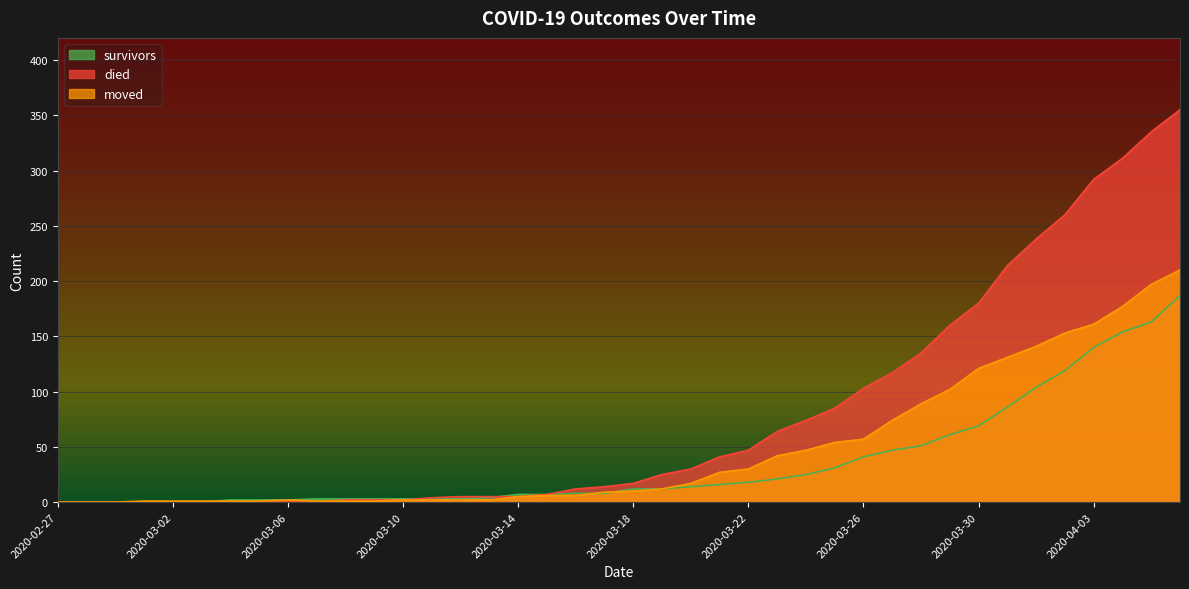

Is it true that survivors equals 31 at 2020-03-22?

False